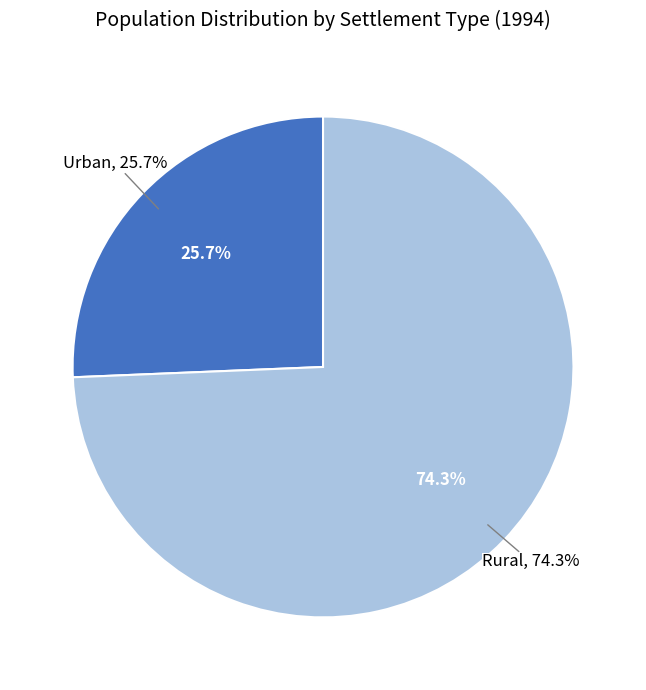

Count the number of slices in the pie.

3